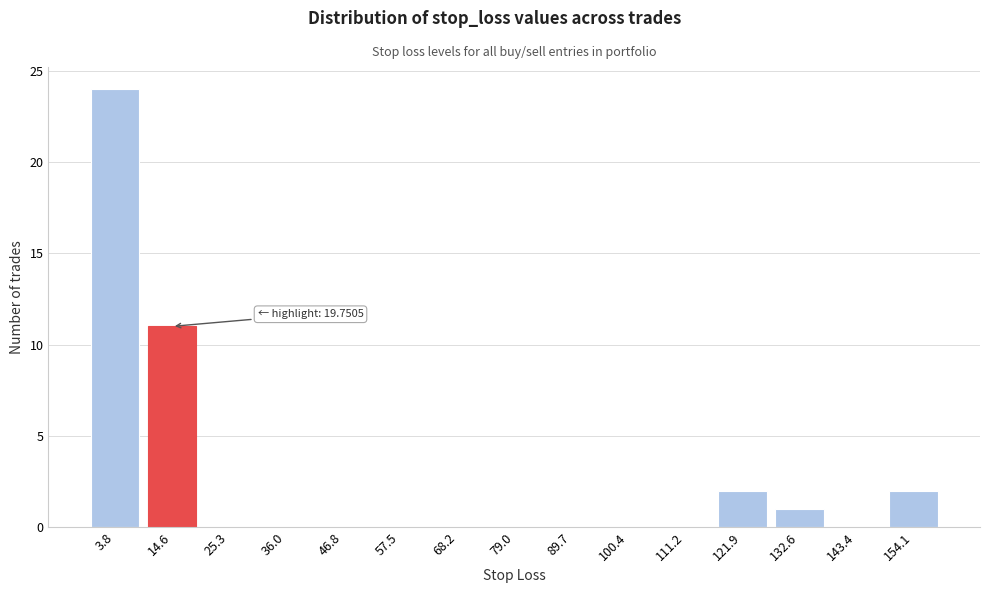

Reading left to right, extract all data points from this chart.

3.8=24	14.6=11	25.3=0	36.0=0	46.8=0	57.5=0	68.2=0	79.0=0	89.7=0	100.4=0	111.2=0	121.9=2	132.6=1	143.4=0	154.1=2